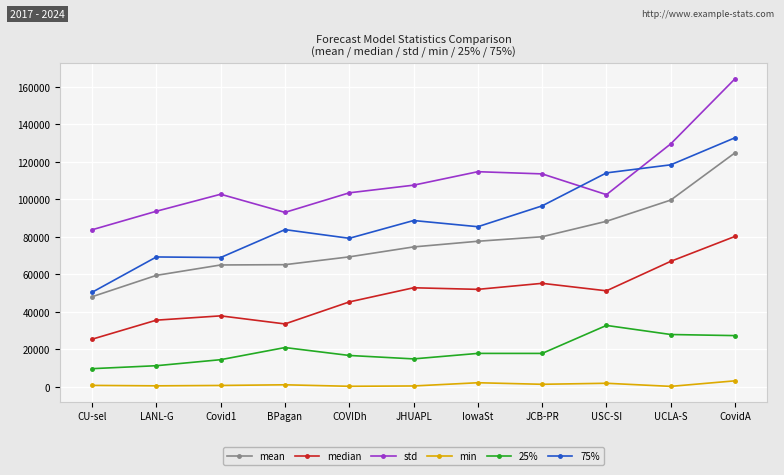

True or false: median and 75% intersect in this chart.

False